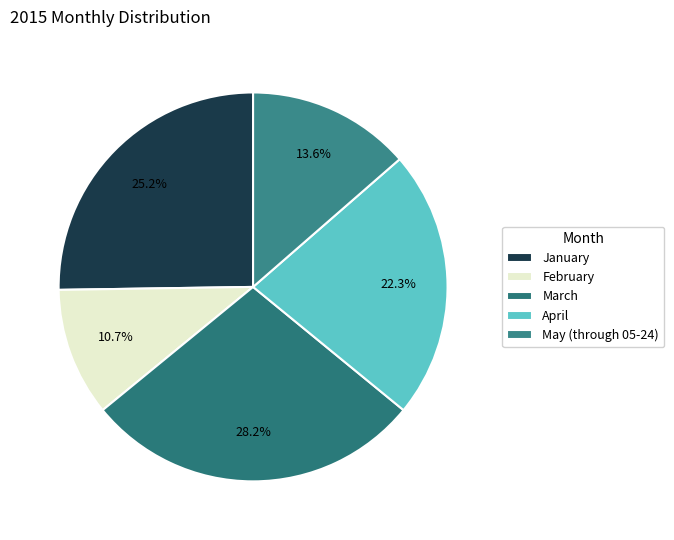

To the nearest percent, what is the difference between the May (through 05-24) and January slice percentages?

12%